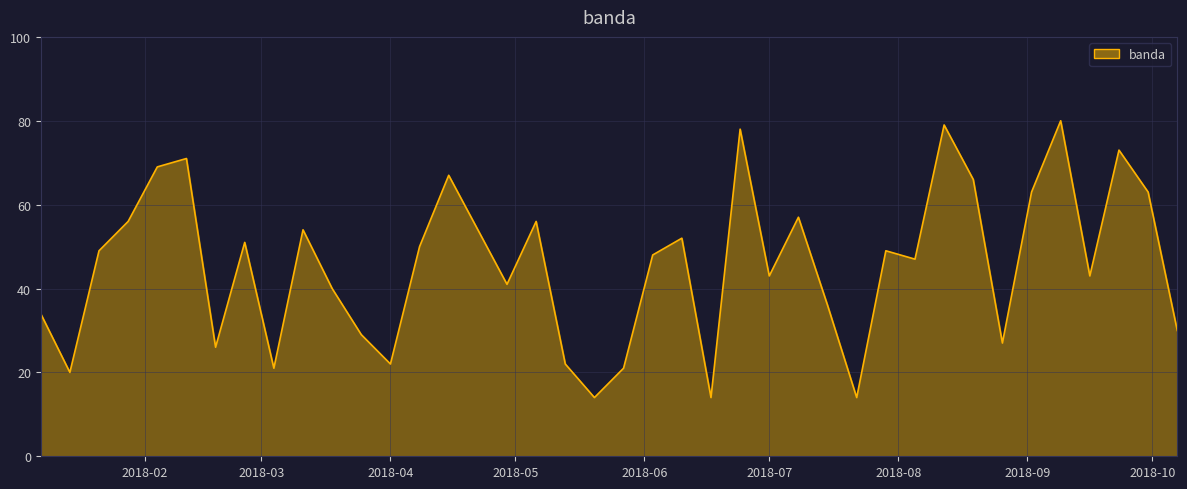

What is the minimum value shown in the chart?

14